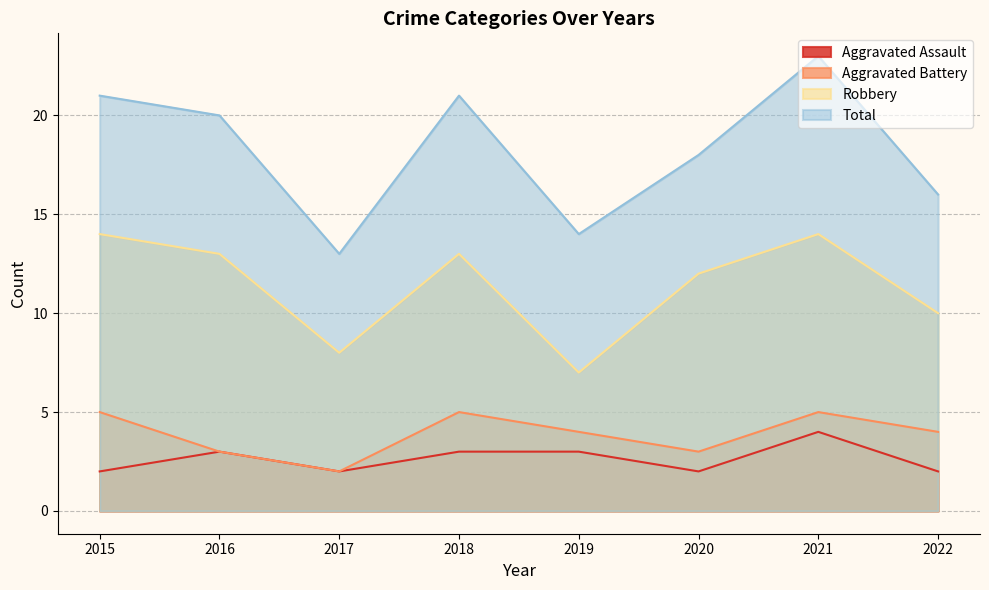

True or false: Total and Robbery intersect in this chart.

False